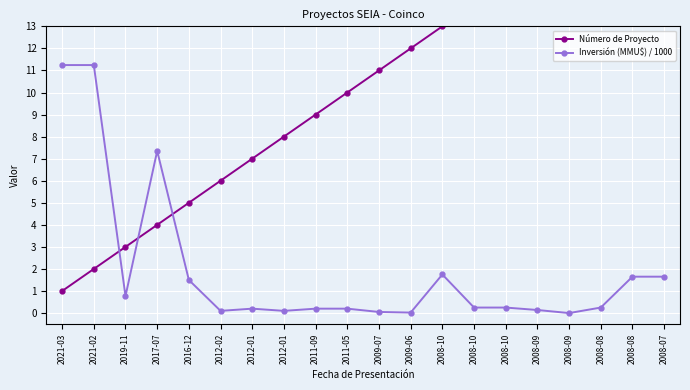

What is the difference between the highest and lowest values at 2021-02?

9.2